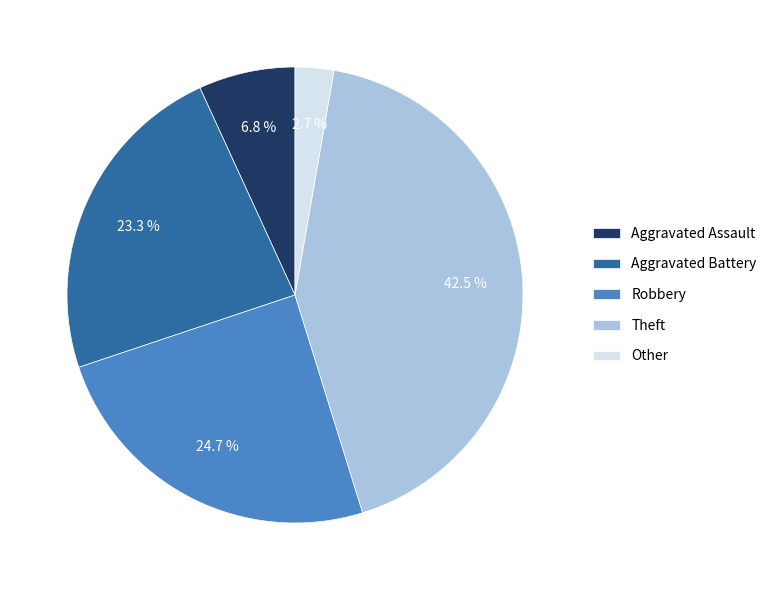

Does Aggravated Battery represent more than half of the total?

No